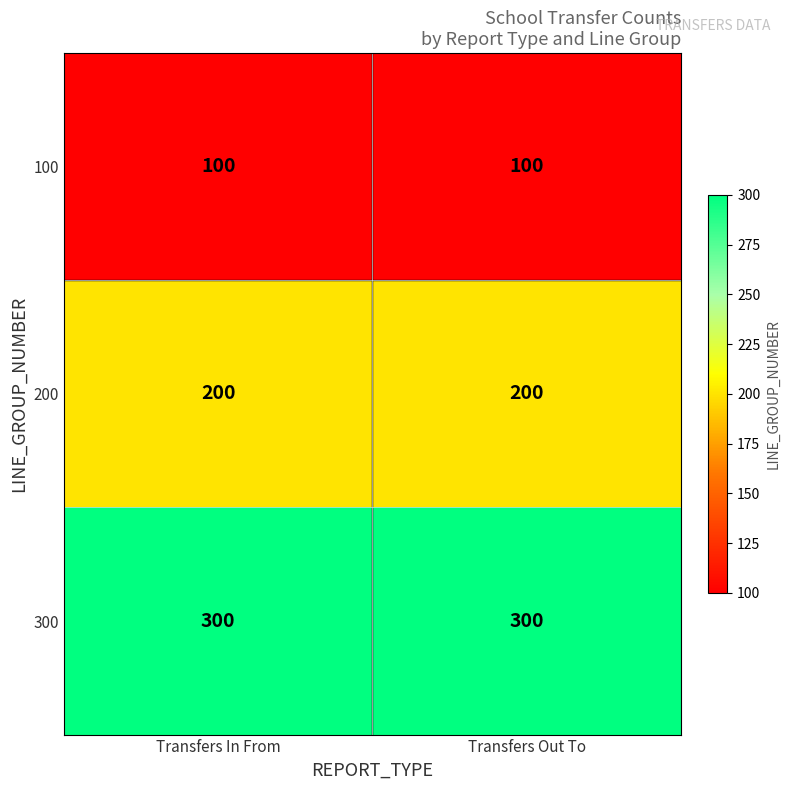

Read the 100 value at Transfers Out To.

100